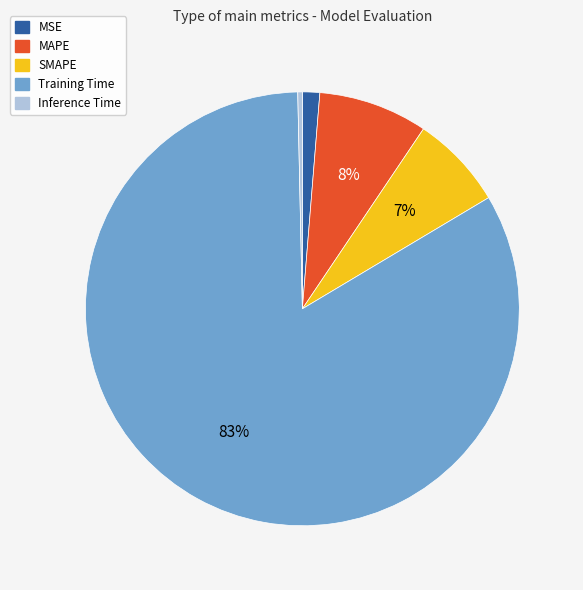

Which category has the biggest portion of the pie?

Training Time